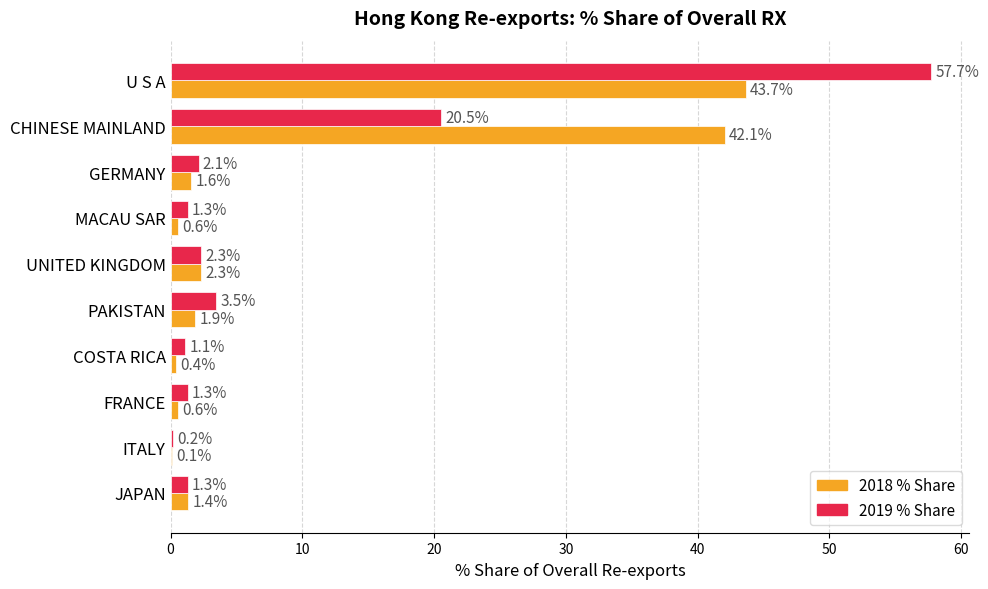

Which label corresponds to the largest value in the chart?

U S A